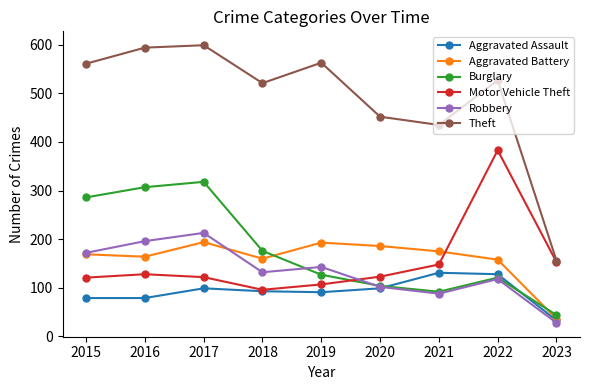

What is the value of the Aggravated Assault point at the 5th from the left?

91